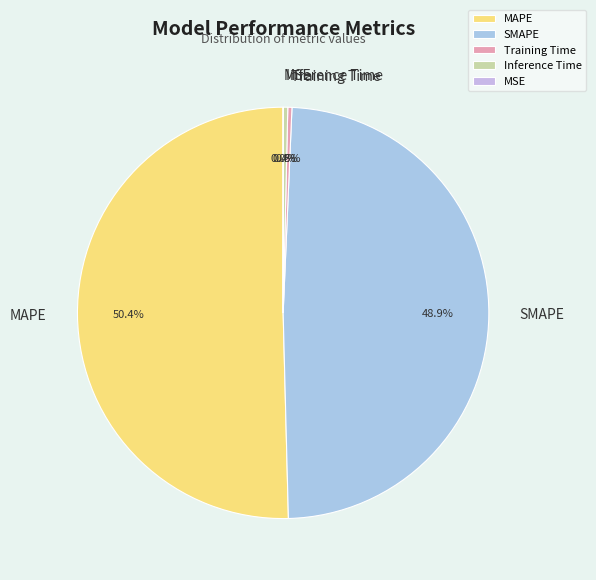

To the nearest percent, what portion does SMAPE represent?

49%